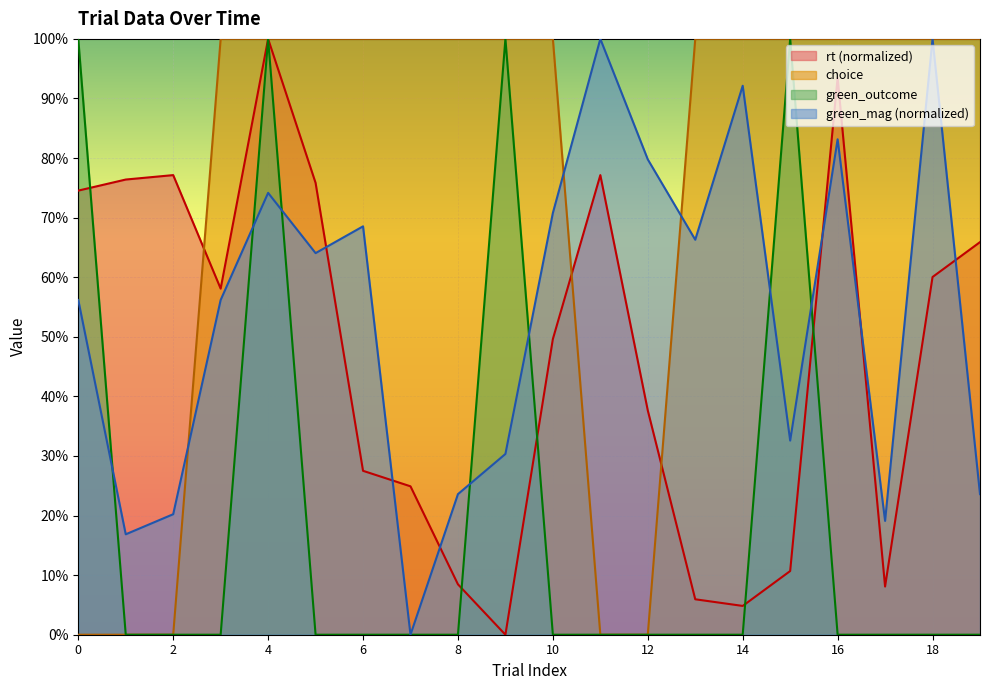

True or false: green_outcome has more than 1 interior local peaks.

True